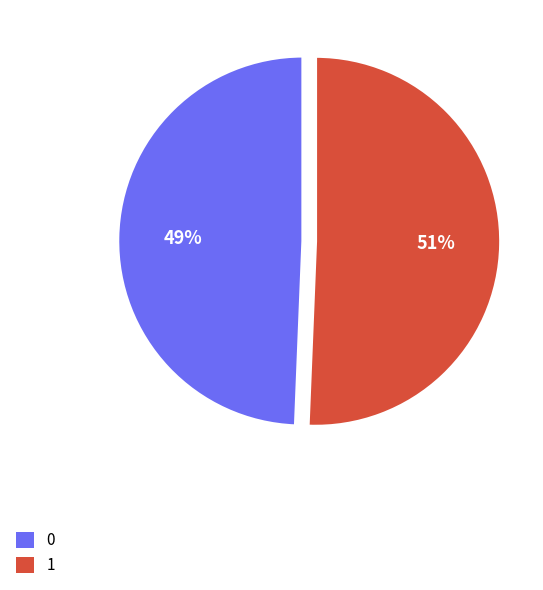

To the nearest percent, what portion does 0 represent?

49%